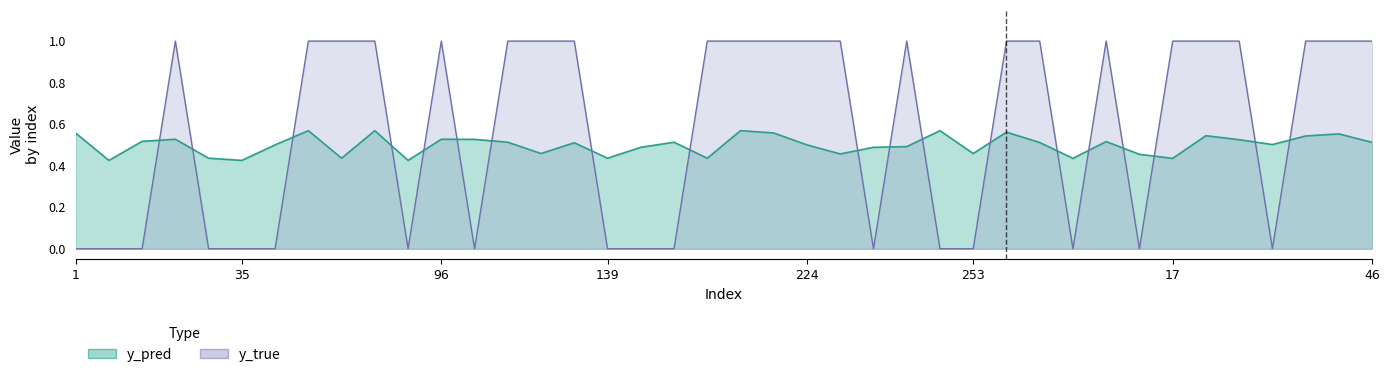

What is the approximate value of y_pred at 127?

0.5